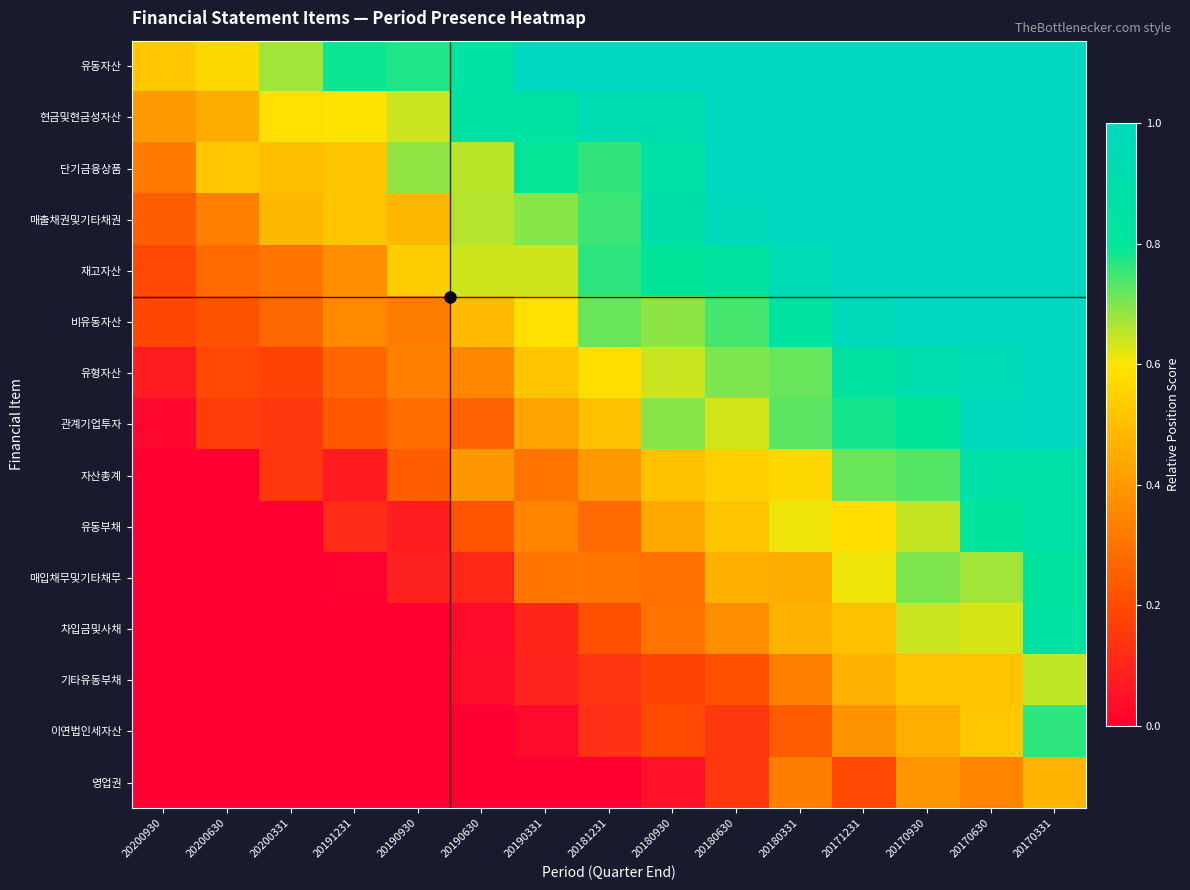

At 20170930, list the series in order from smallest to largest.

영업권, 이연법인세자산, 기타유동부채, 차입금및사채, 유동부채, 매입채무및기타채무, 자산총계, 관계기업투자, 유형자산, 유동자산, 현금및현금성자산, 단기금융상품, 매출채권및기타채권, 재고자산, 비유동자산